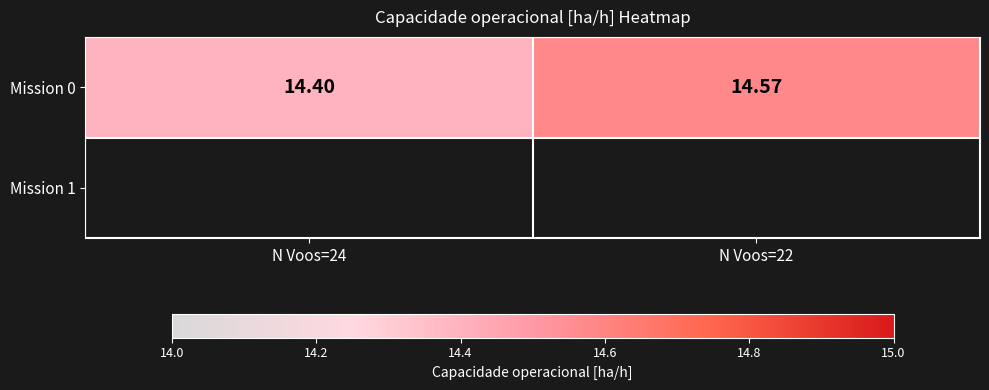

Is it true that the value at N Voos=24 is 14.4?

True